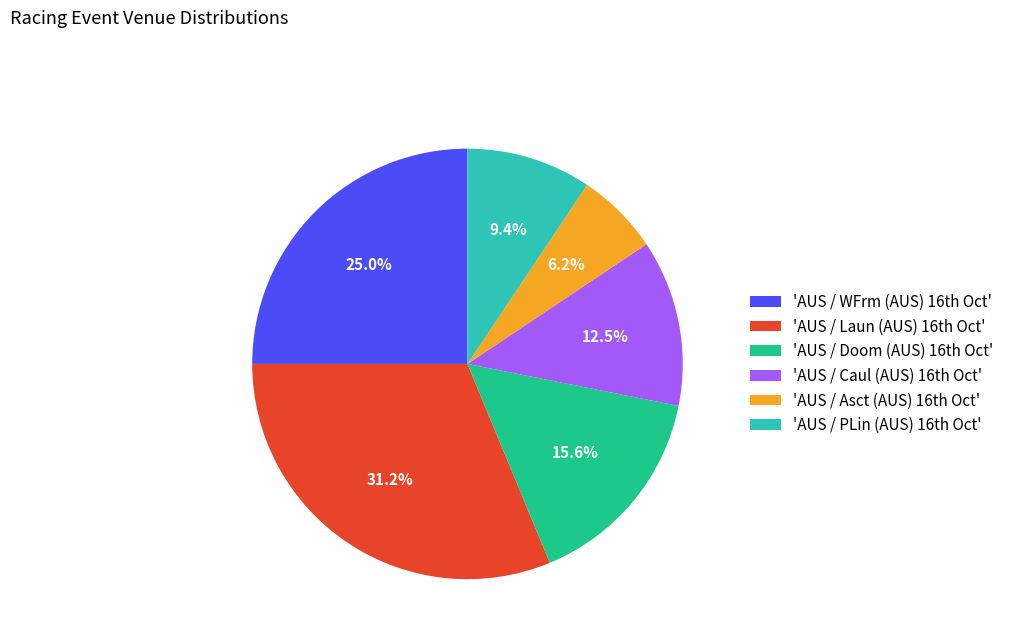

What is the smallest slice in the pie chart?

'AUS / Asct (AUS) 16th Oct'